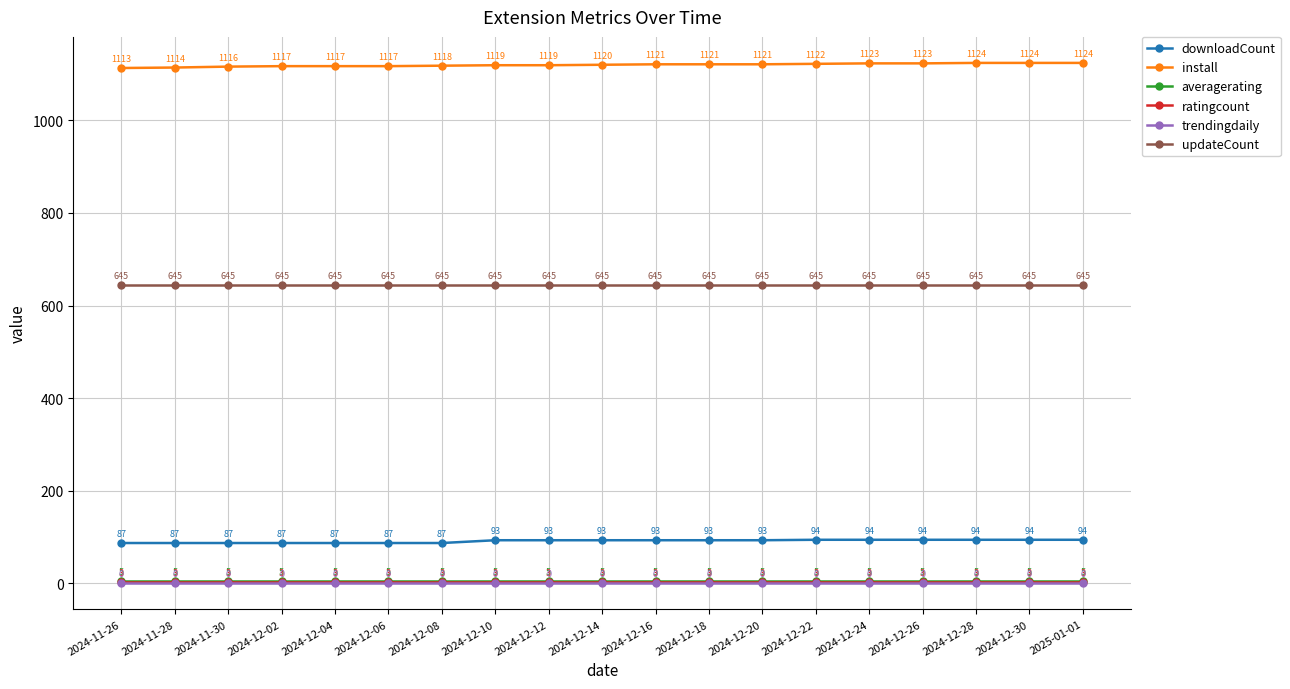

Rank the series at 2024-12-04 from lowest to highest value.

trendingdaily, ratingcount, averagerating, downloadCount, updateCount, install